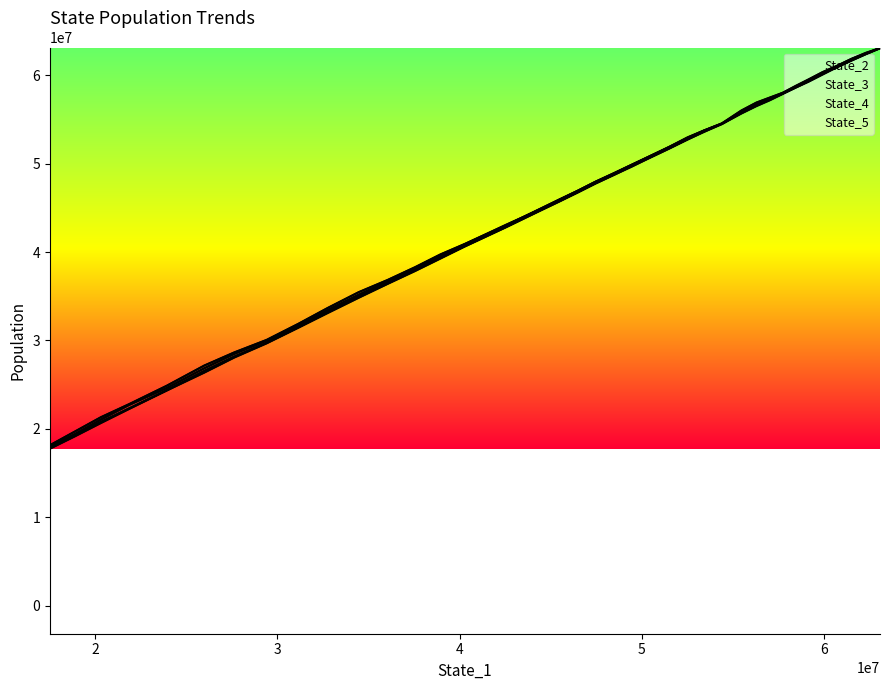

What is the difference between the highest and lowest values at 37?

656201.6